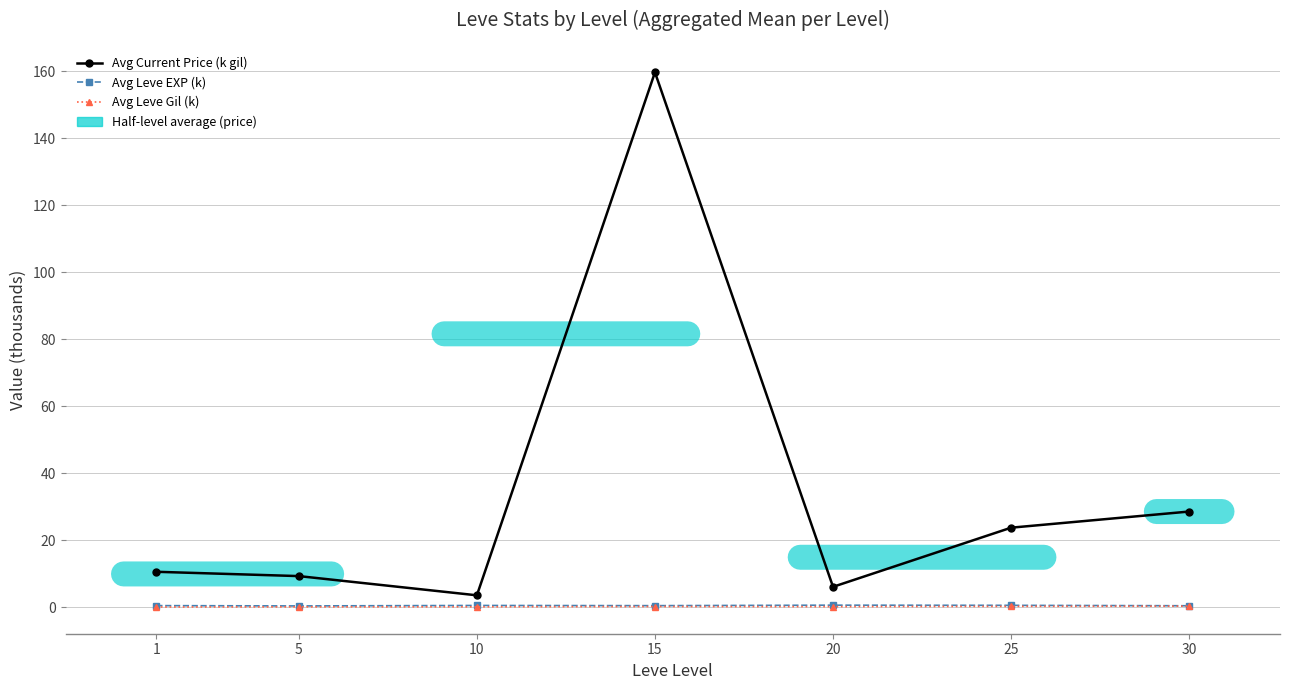

What is the sum of all Avg Leve EXP (k) values?

3.8